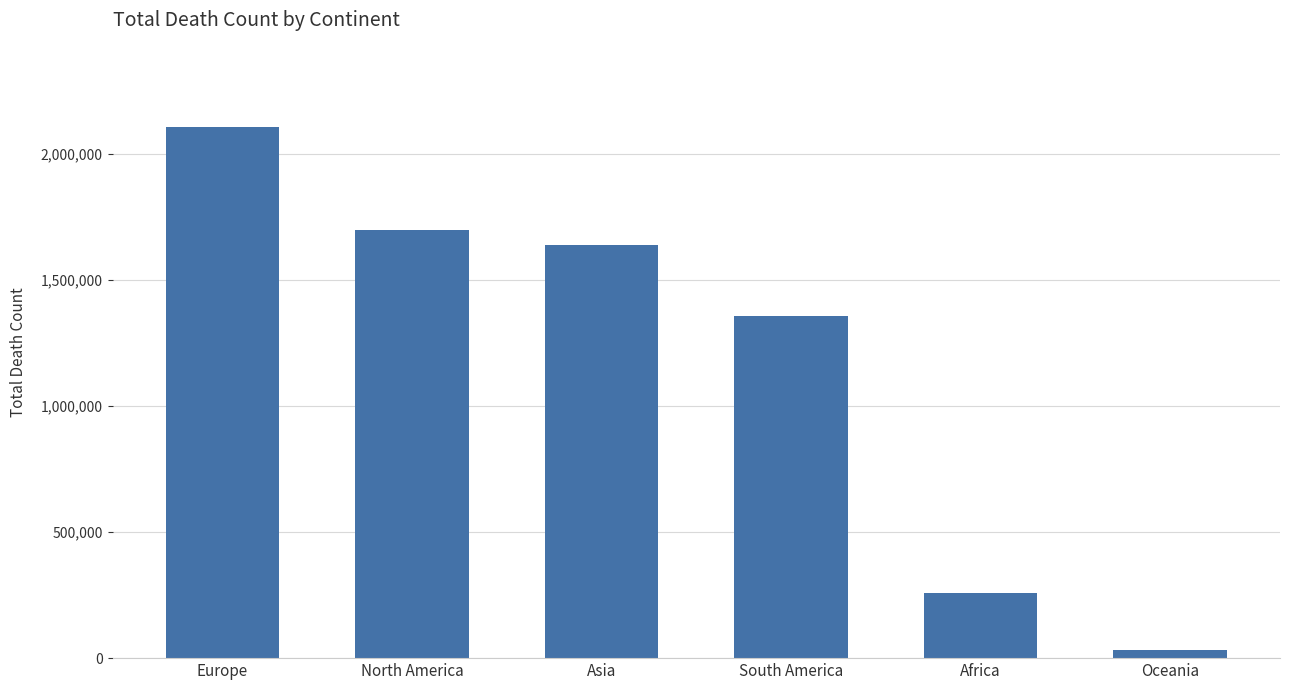

List the labels in order of value, largest first.

Europe, North America, Asia, South America, Africa, Oceania